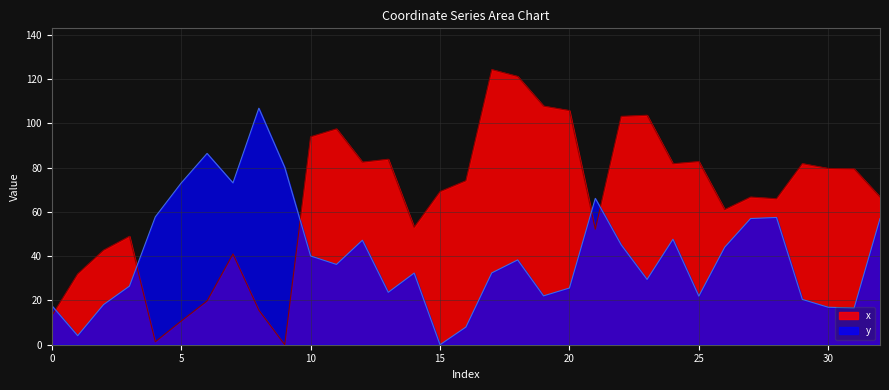

How many distinct data groups are displayed?

2